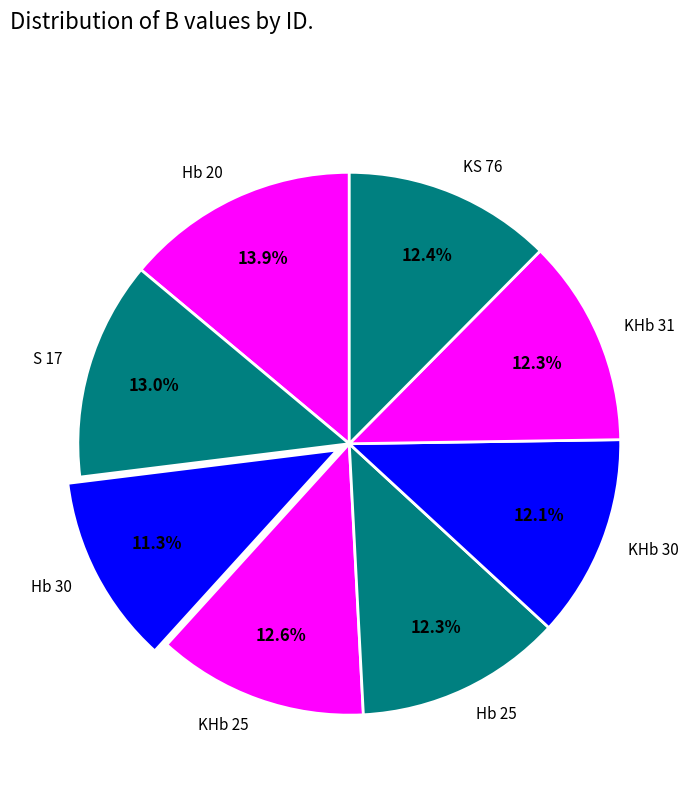

To the nearest percent, what percentage of the pie is S 17?

13%